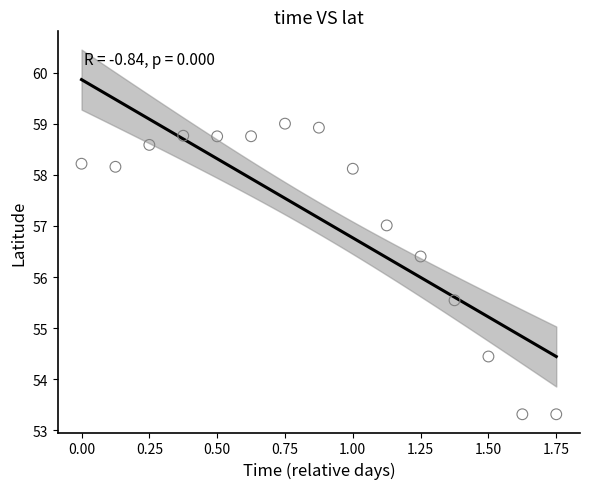

What is the range of Y values (max minus min)?

5.7